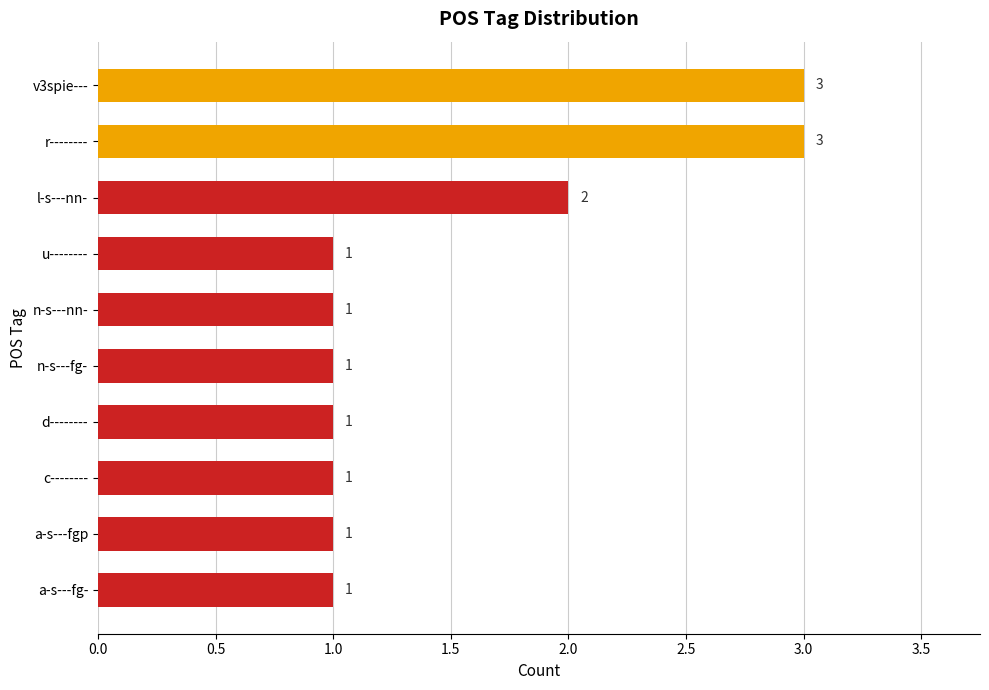

What is the label of the 1st bar from the top?

v3spie---